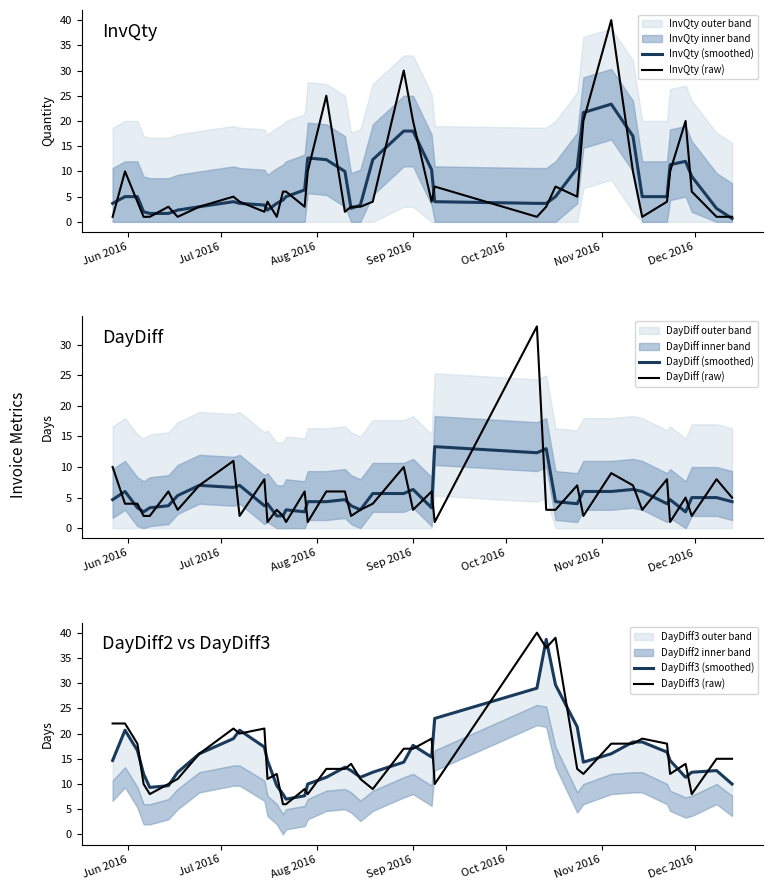

What is the maximum value for DayDiff3 (raw)?

40